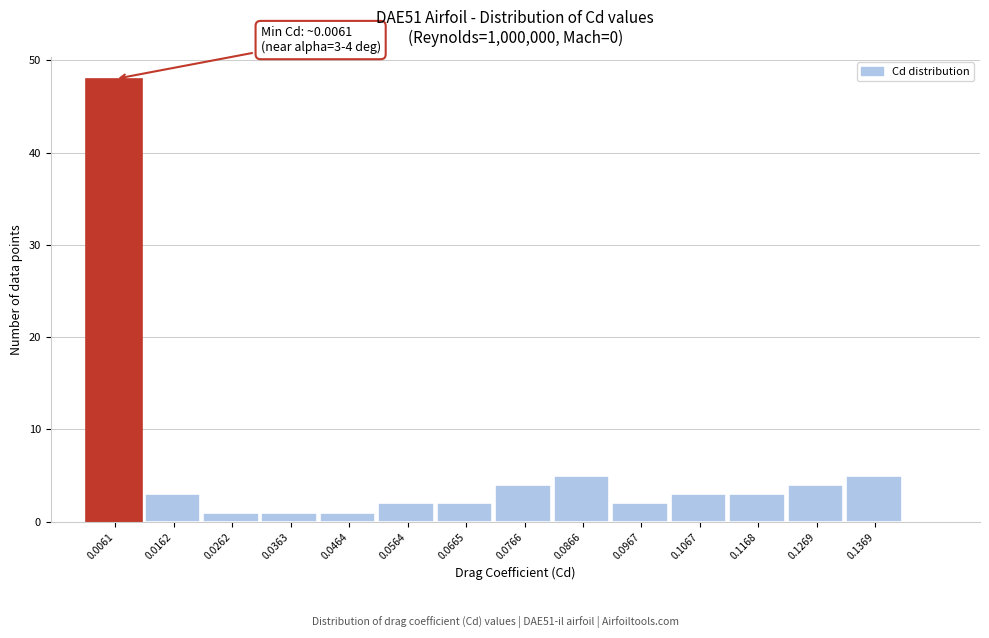

Reading left to right, extract all data points from this chart.

48	3	1	1	1	2	2	4	5	2	3	3	4	5